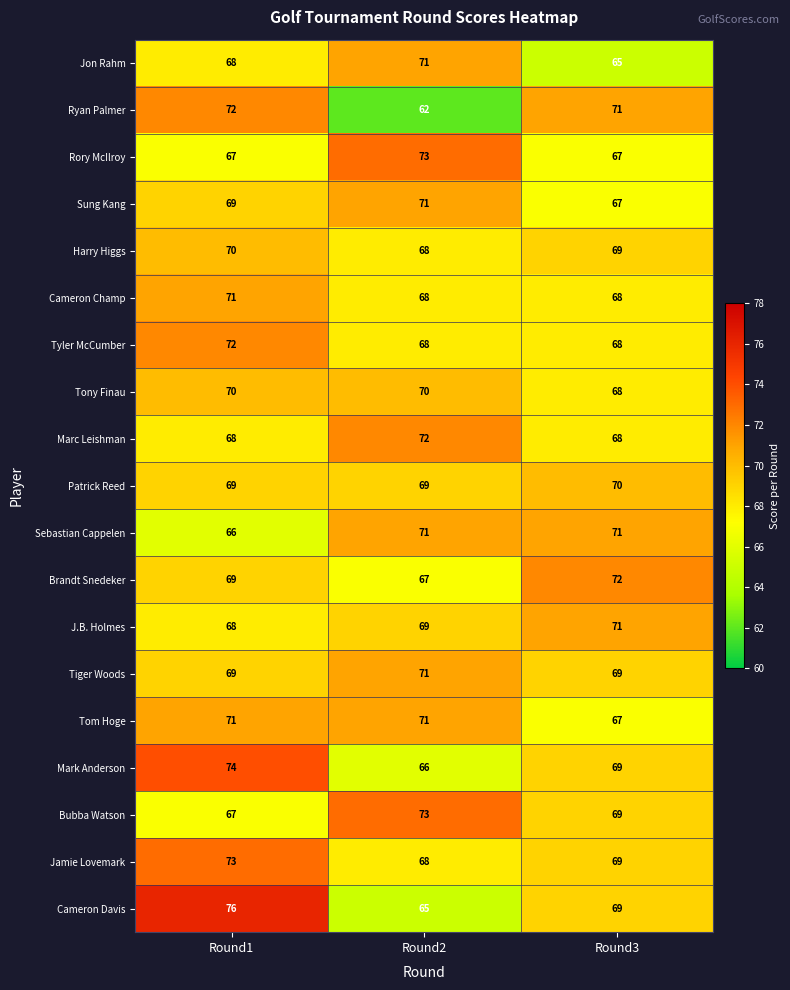

Count the number of categories in the chart.

3